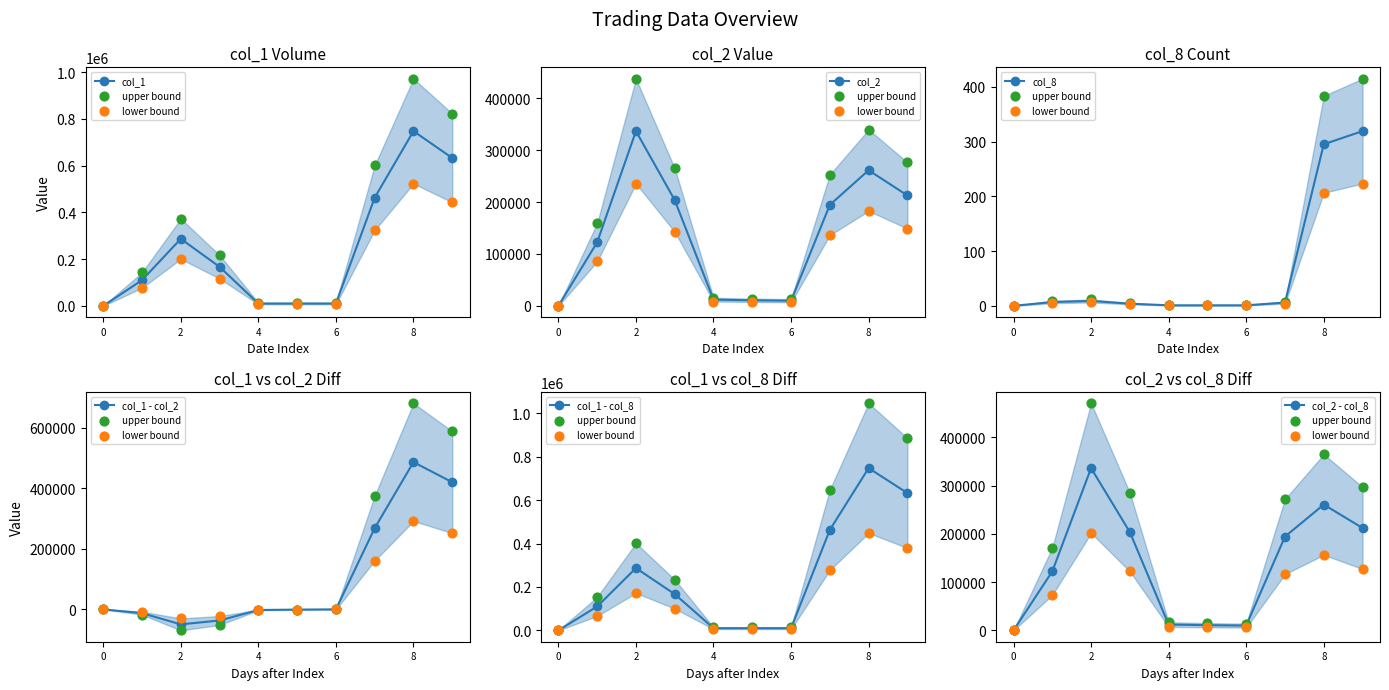

Which series contains the highest Y value?

col_1